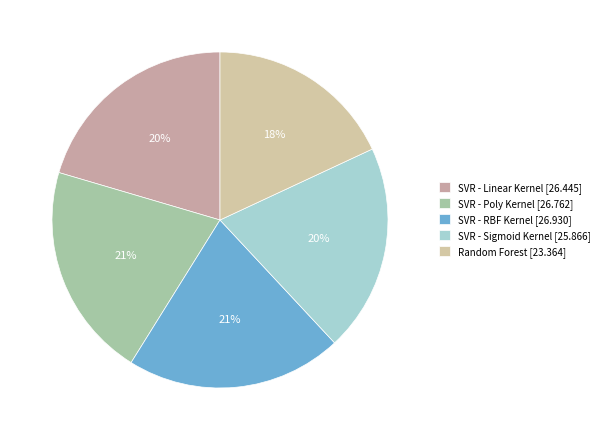

Rank the categories by value from highest to lowest.

SVR - RBF Kernel, SVR - Poly Kernel, SVR - Linear Kernel, SVR - Sigmoid Kernel, Random Forest